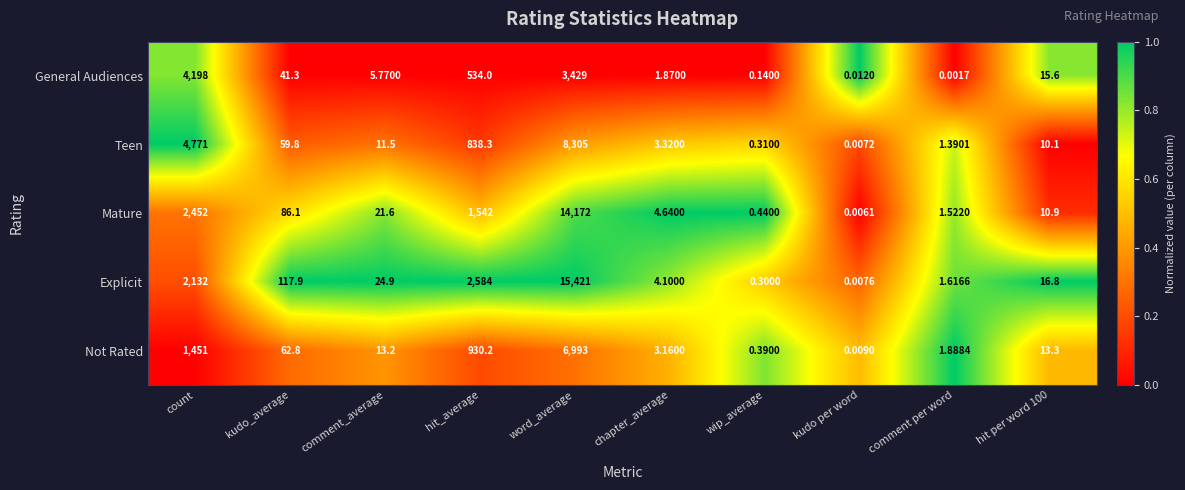

Is the value of Teen at comment_average greater than the value of Mature at comment per word?

Yes